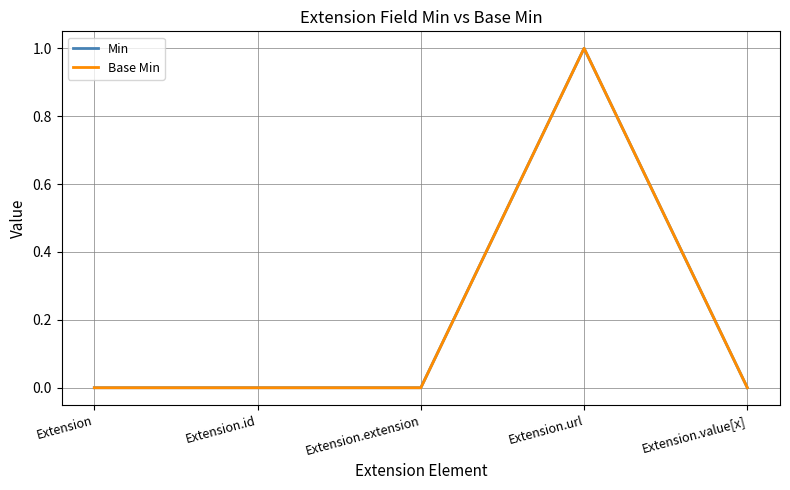

Does the chart have visible grid lines?

Yes